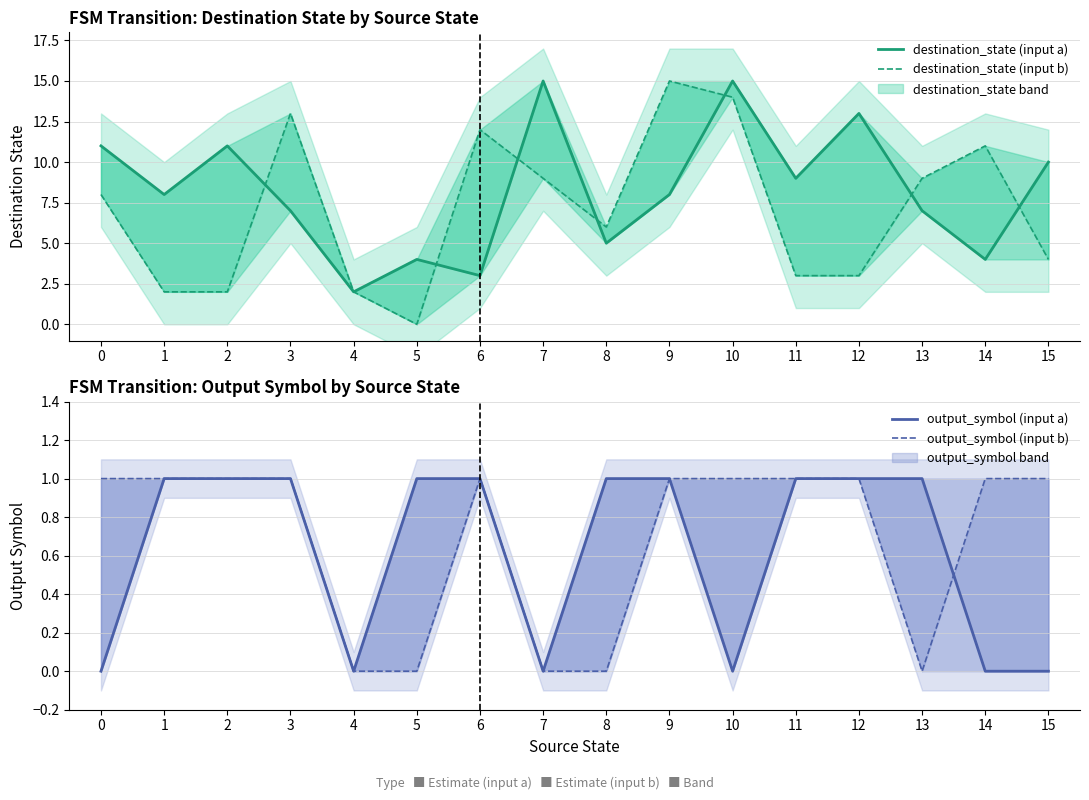

Is it true that output_symbol (input a) equals 1 at 13?

False